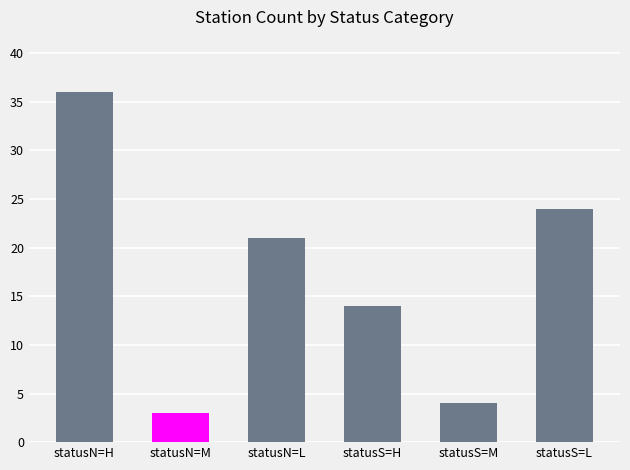

What is the difference between the values at statusS=H and statusS=L?

10